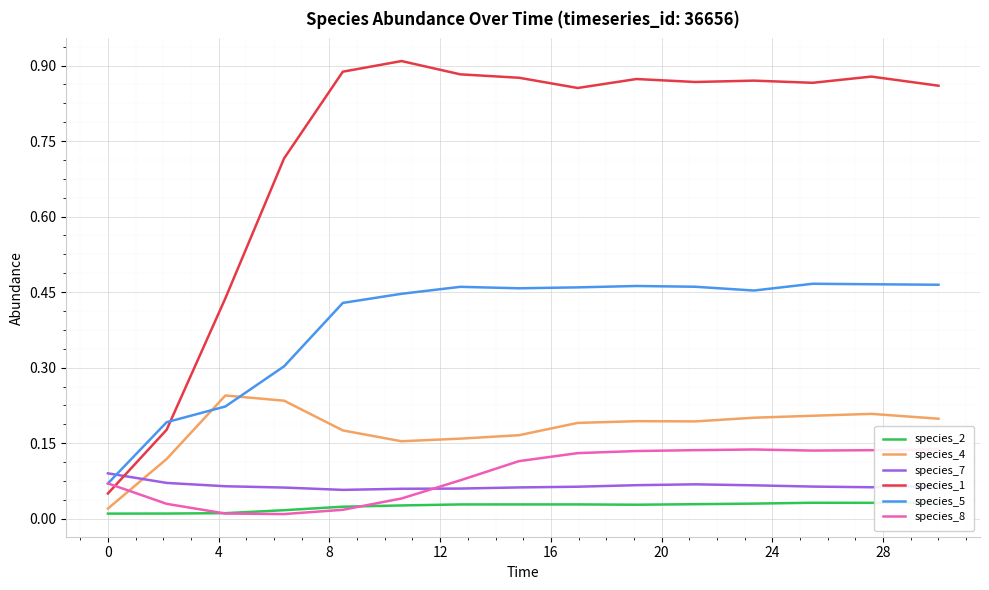

Which series has the largest total across all categories?

species_1